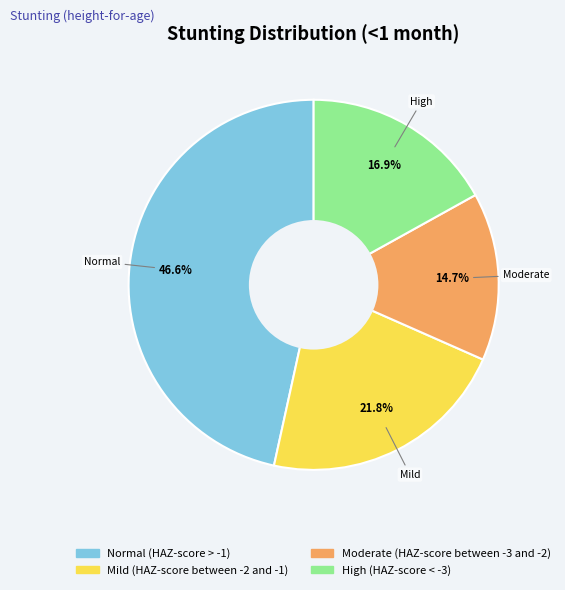

True or false: High (HAZ-score < -3) accounts for 17% of the total.

True